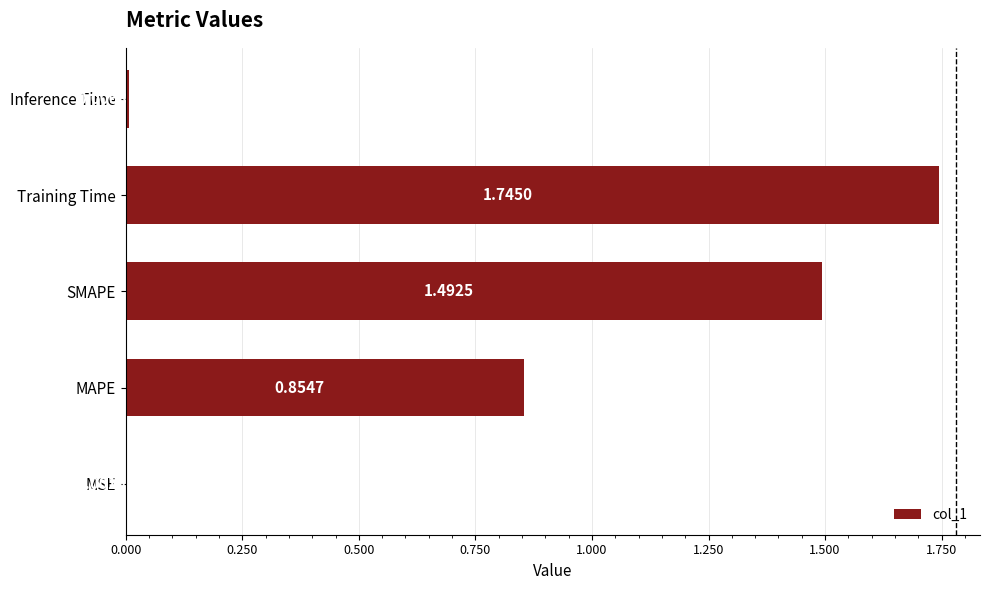

What is the change in value from MAPE to Inference Time?

-0.8